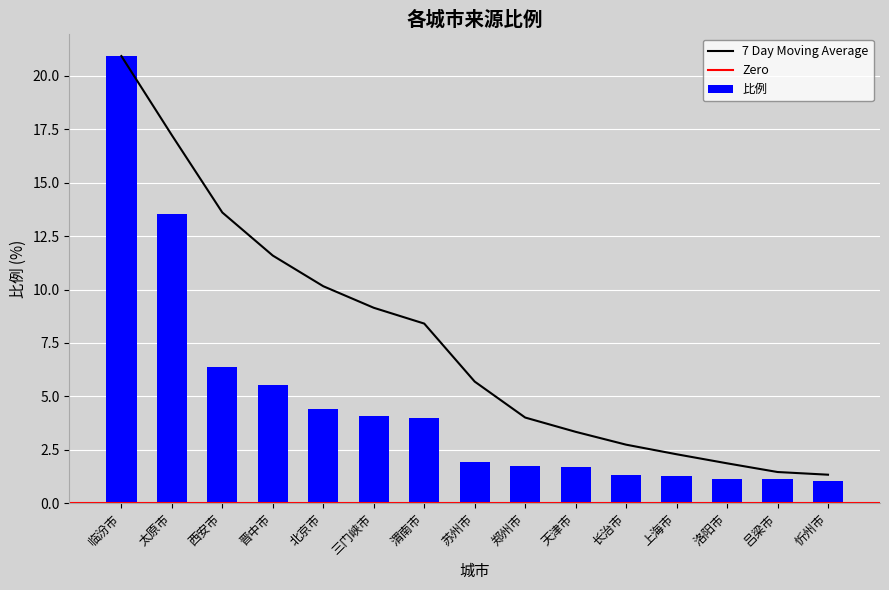

Are the bars grouped side by side (vs. stacked)?

No